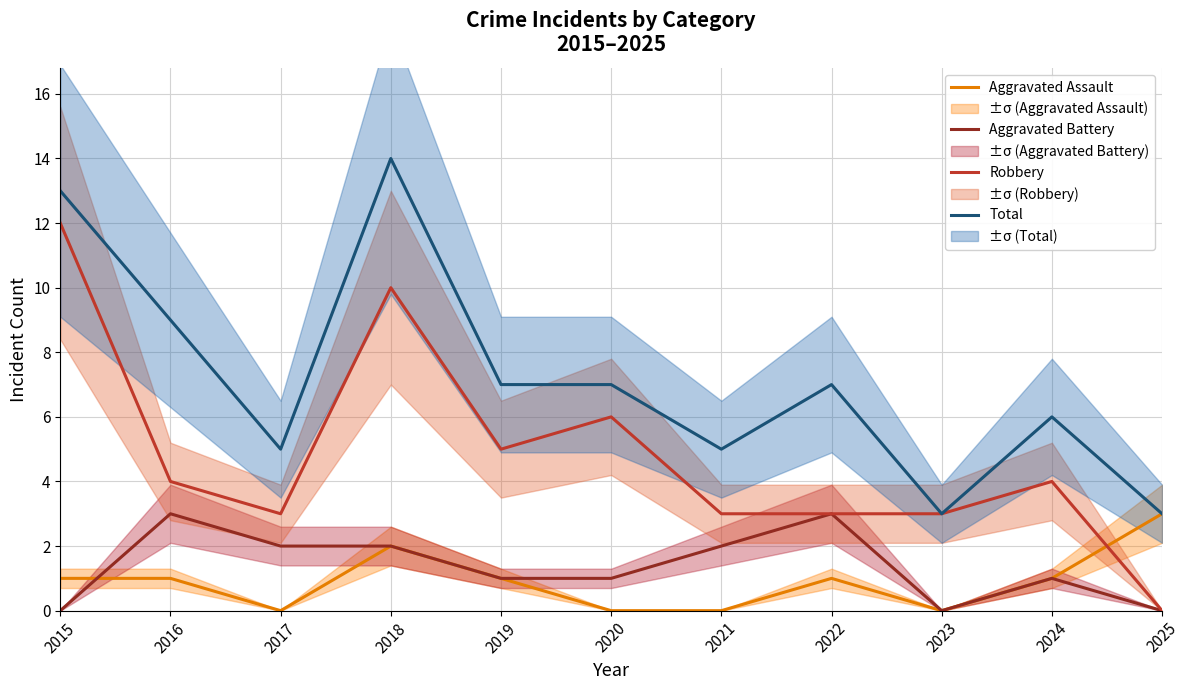

Which category has the highest value in the Total series?

2018